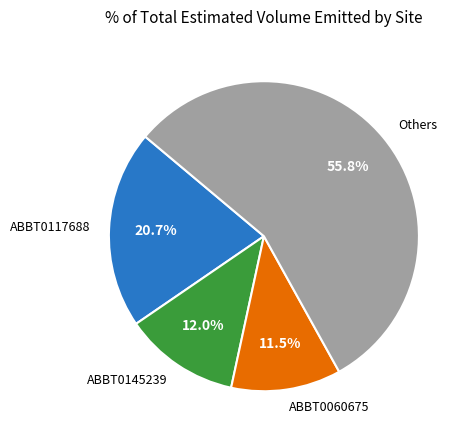

How many segments does this pie chart have?

4